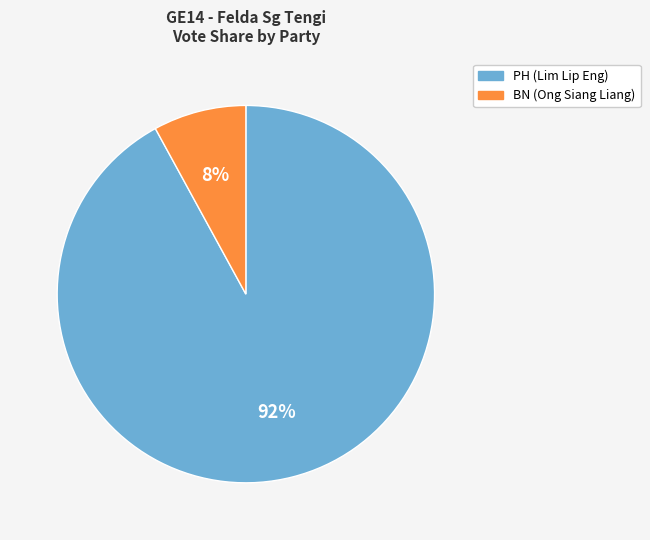

Between BN and PH, which is larger?

PH